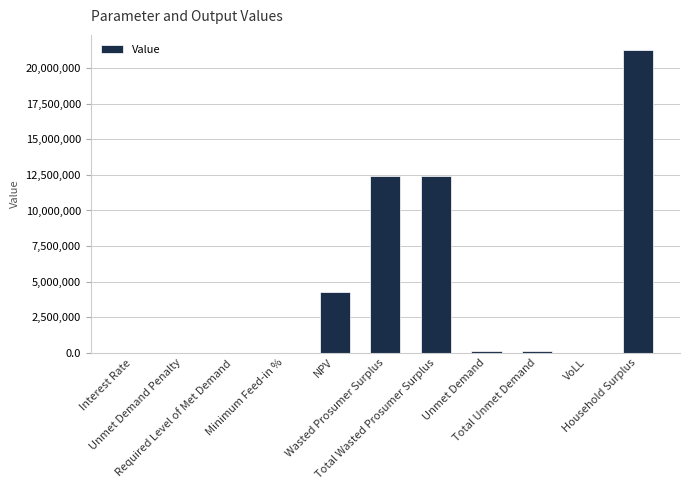

Count the number of data series in this chart.

1